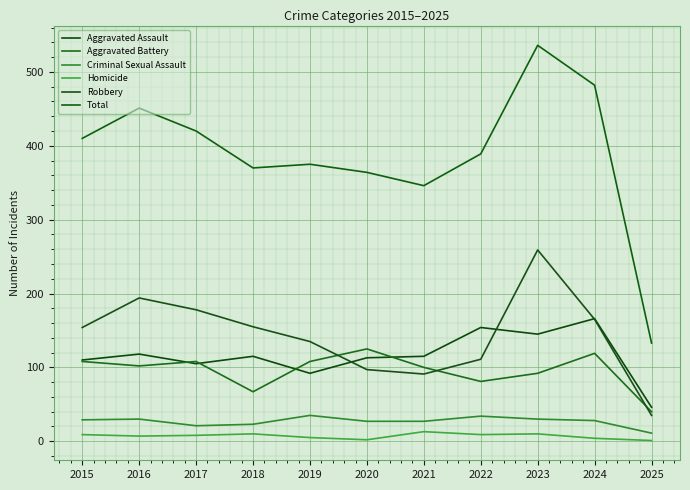

How many lines are shown in the chart?

6